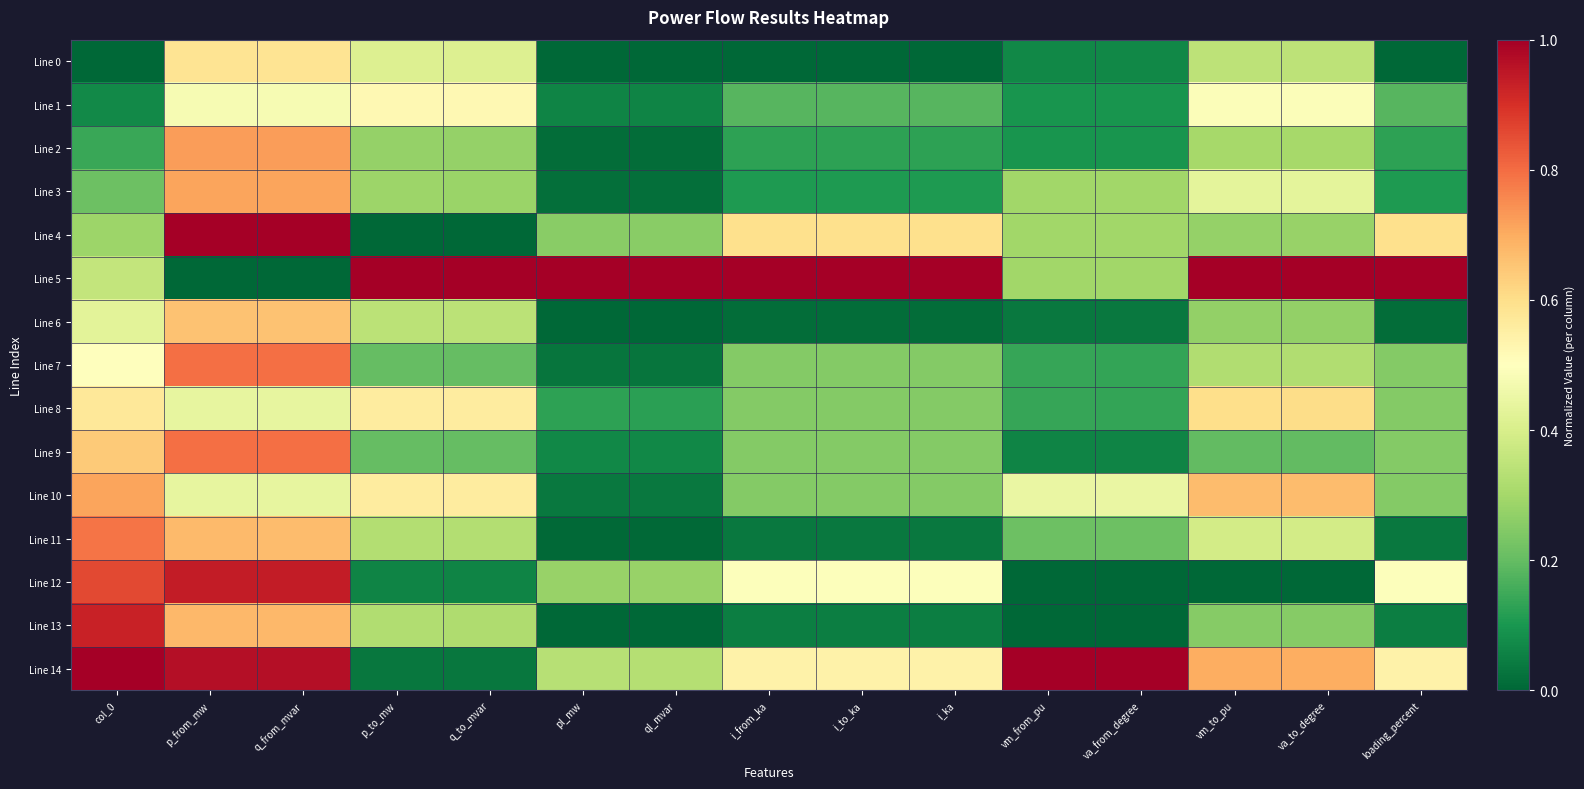

At vm_from_pu, list the series in order from largest to smallest.

Line 14, Line 10, Line 3, Line 4, Line 5, Line 11, Line 7, Line 8, Line 1, Line 2, Line 0, Line 9, Line 6, Line 12, Line 13